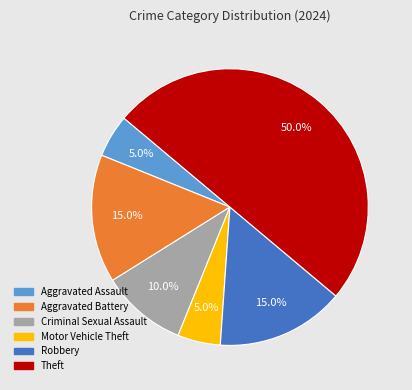

Is it true that Aggravated Battery is 15% of the pie?

True